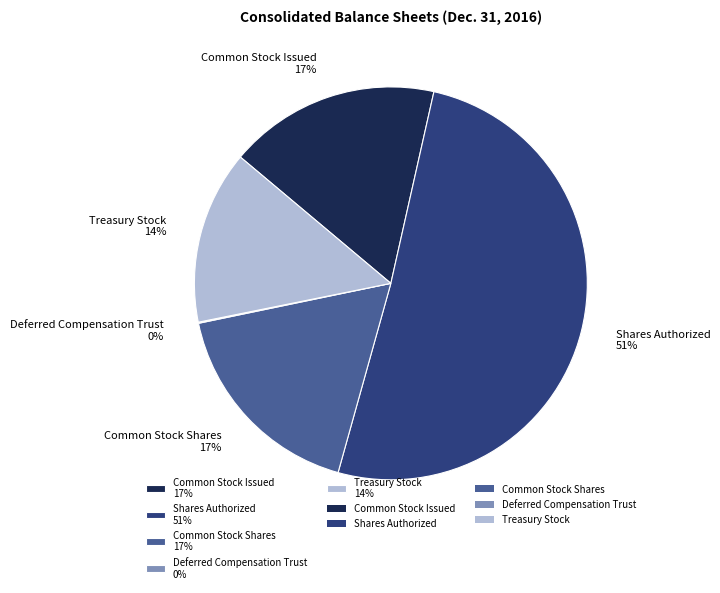

To the nearest percent, what portion does Treasury Stock 14% represent?

14%